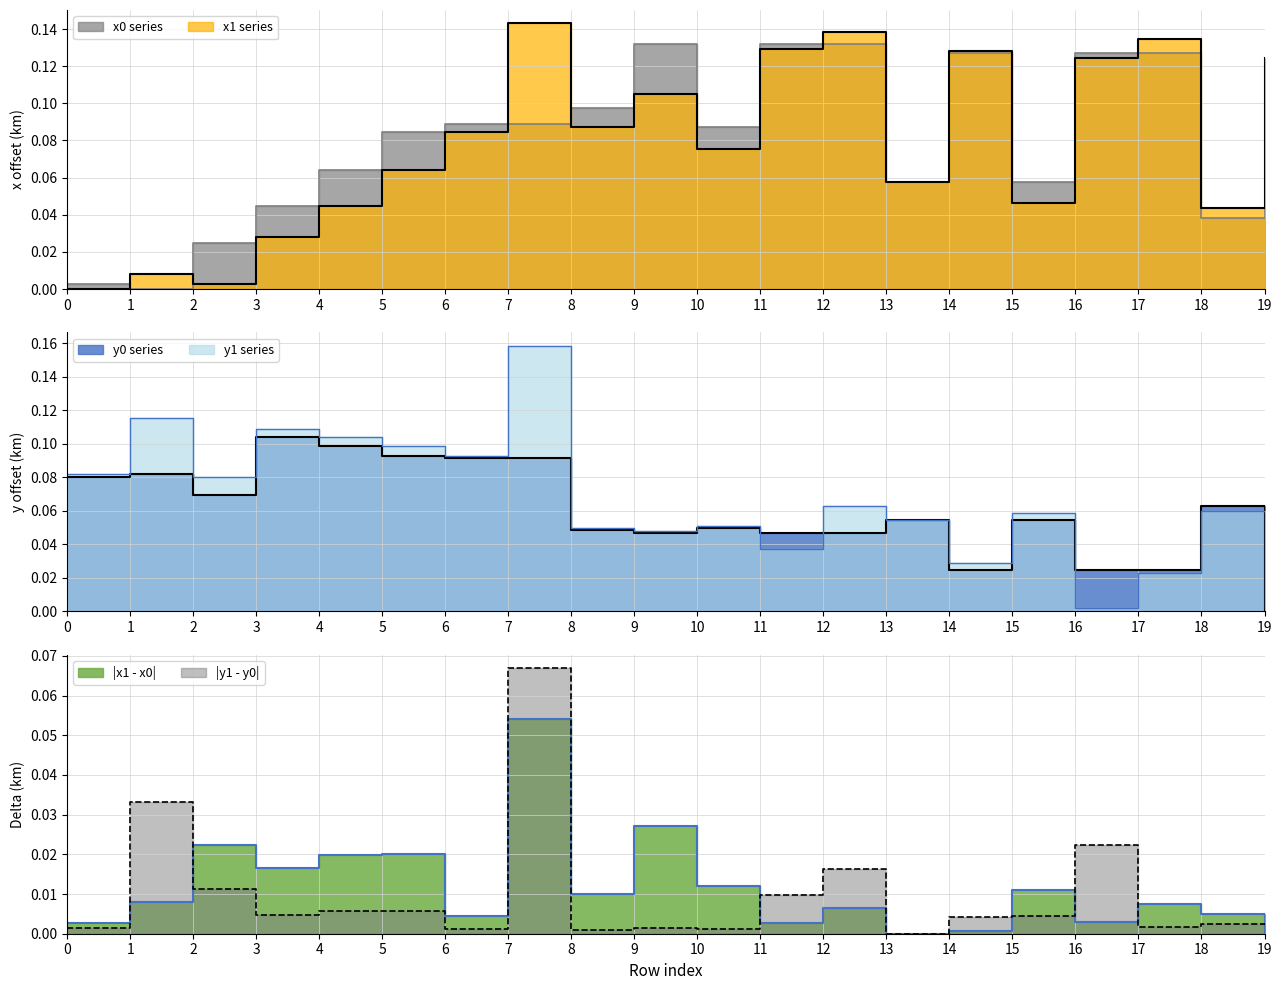

List the series in order of their peak value, highest first.

y1, x1, x0, y0